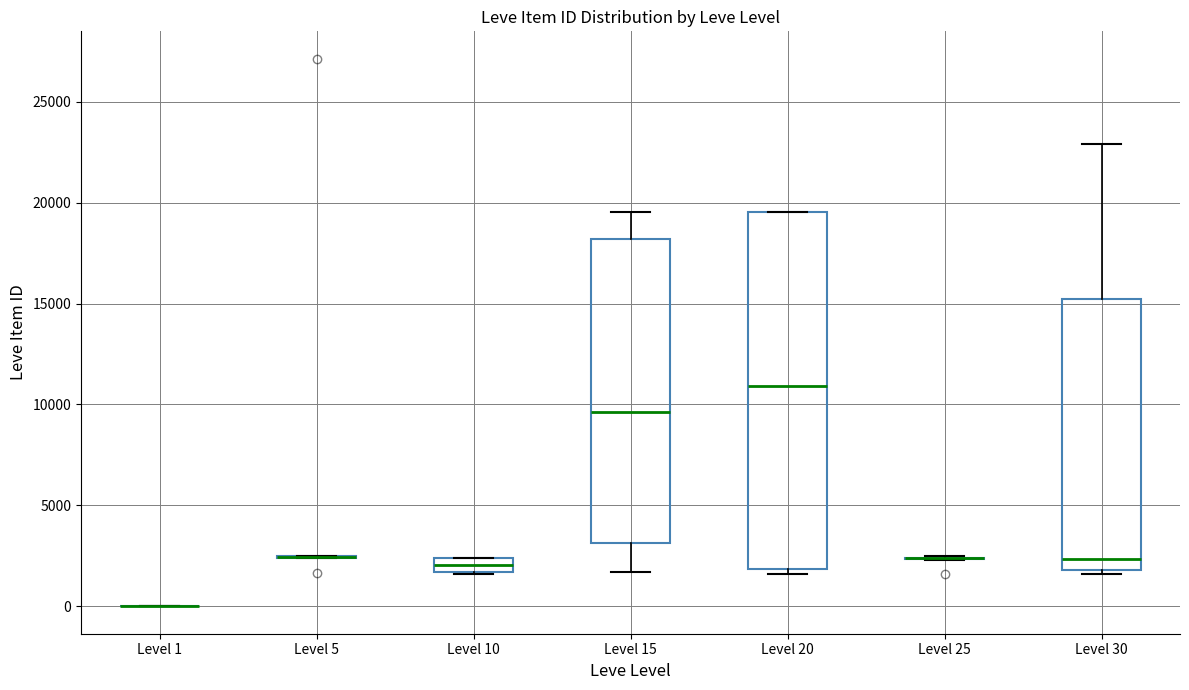

Comparing the boxes themselves (not the whiskers), which one is the tallest?

Level 20